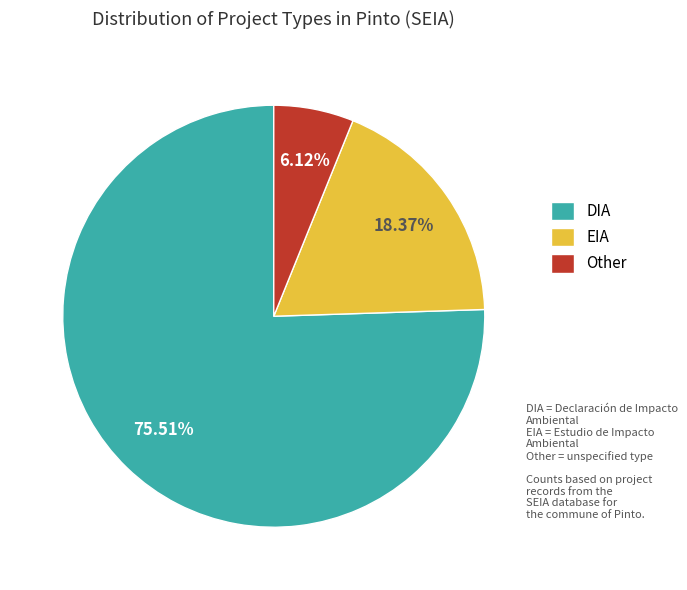

What percentage is NOT represented by Other?

93.9%